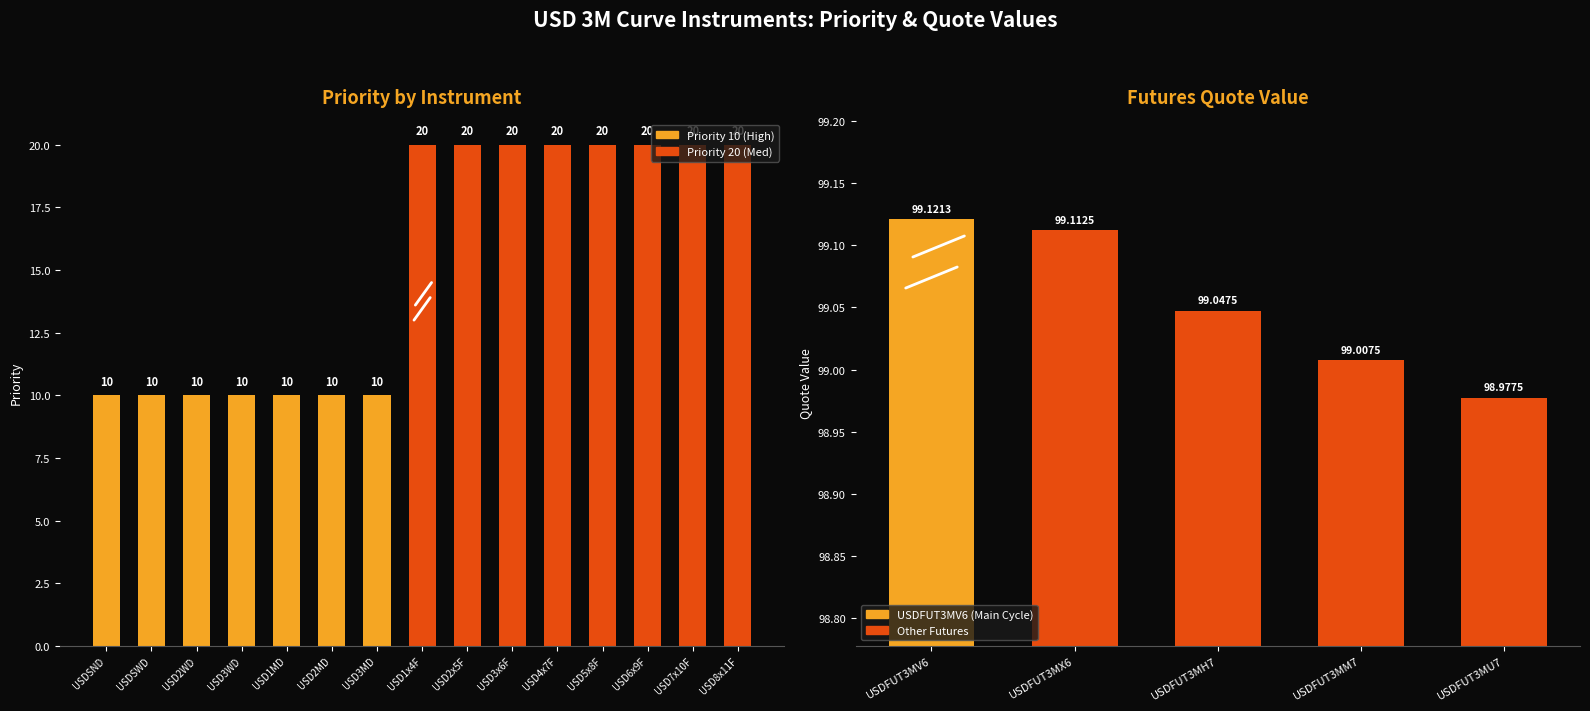

Which series changed the most between USD4x7F and USDFUT3MV6?

Quote Value